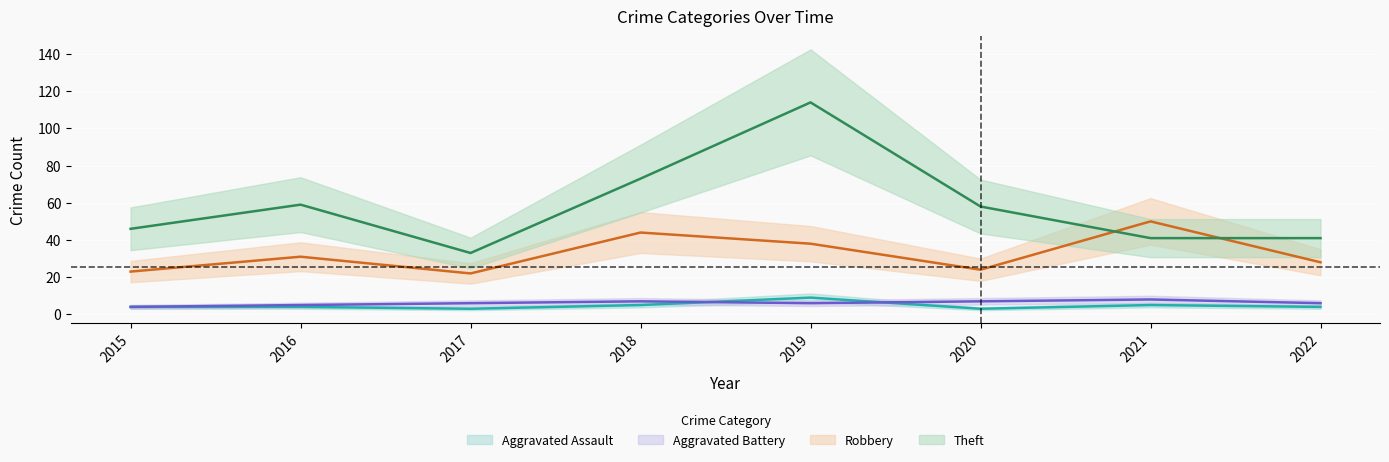

True or false: Aggravated Battery has more than 0 interior local peaks.

True